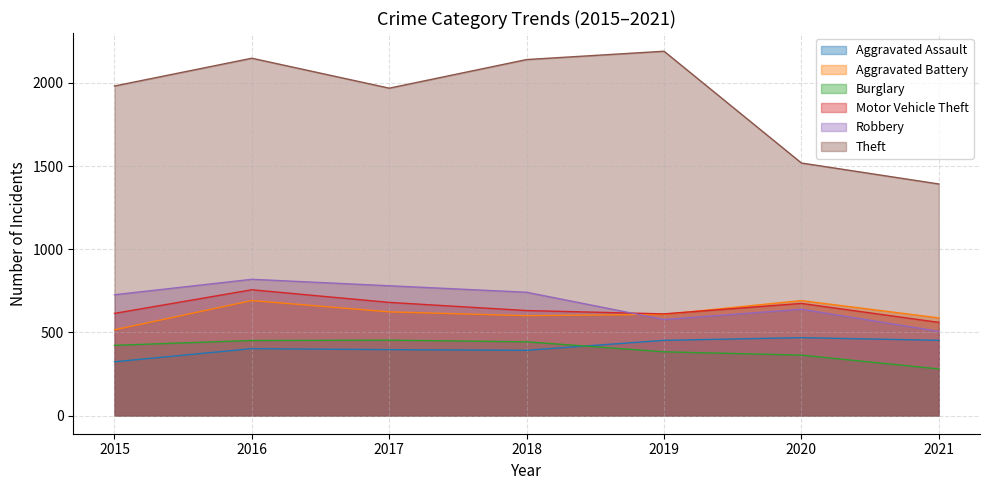

In Aggravated Battery, how many points are lower than both neighbors (excluding endpoints)?

1